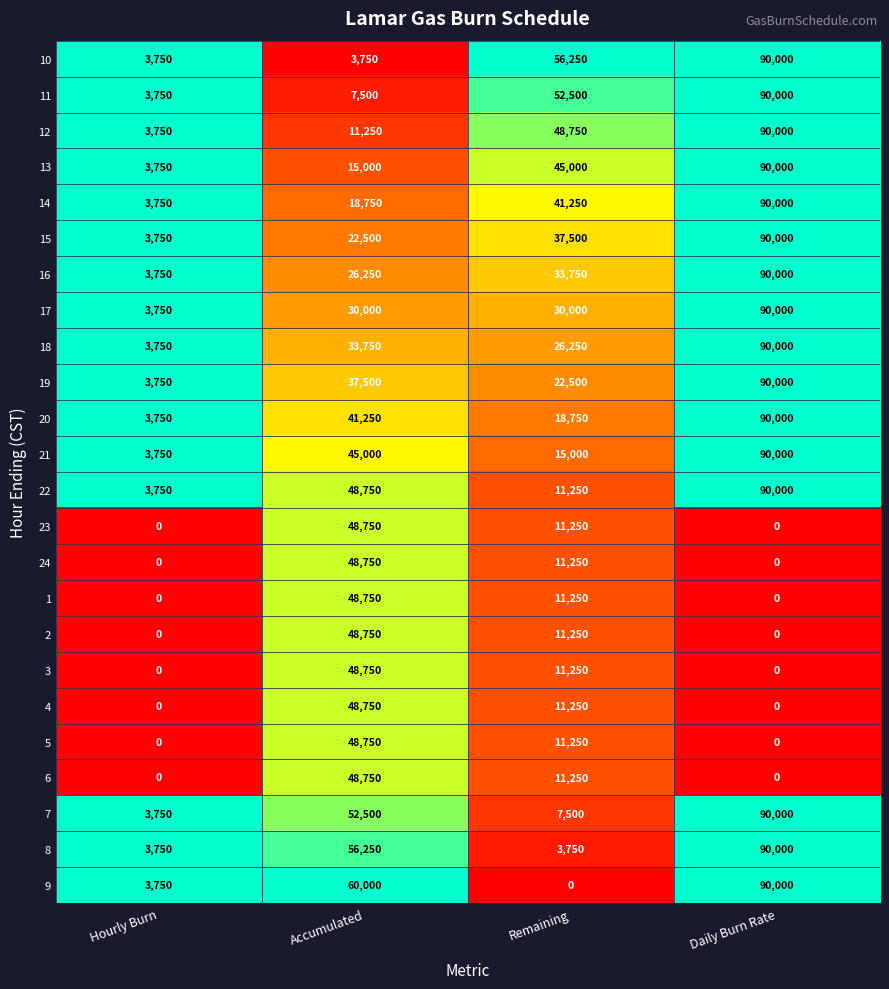

At which category is the sum across all series the highest?

Daily Burn Rate